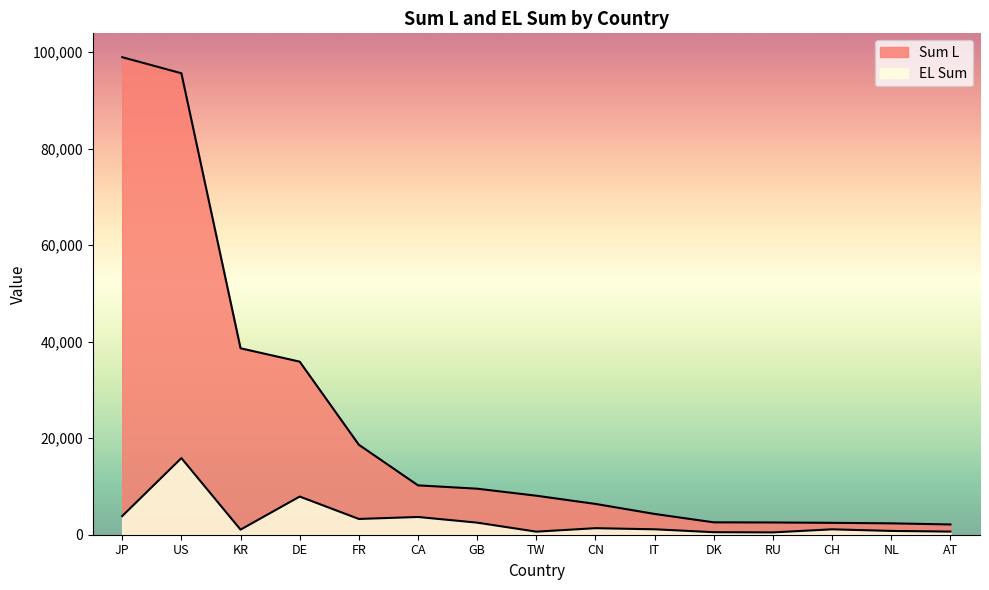

Is the value of Sum L at CA greater than the value of EL Sum at CH?

Yes